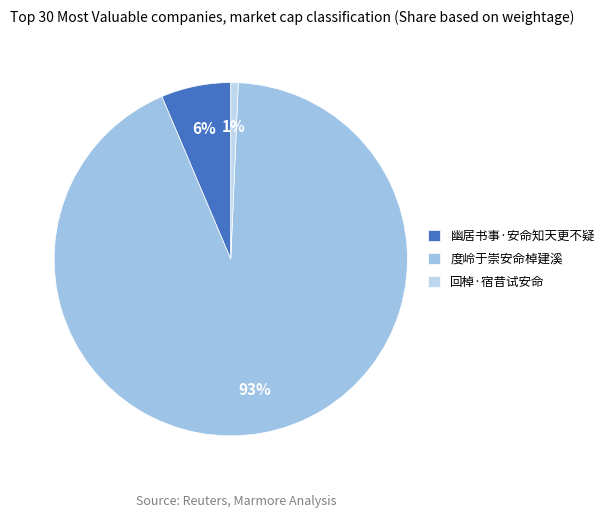

Rank the categories by value from lowest to highest.

回棹·宿昔试安命, 幽居书事·安命知天更不疑, 度岭于崇安命棹建溪